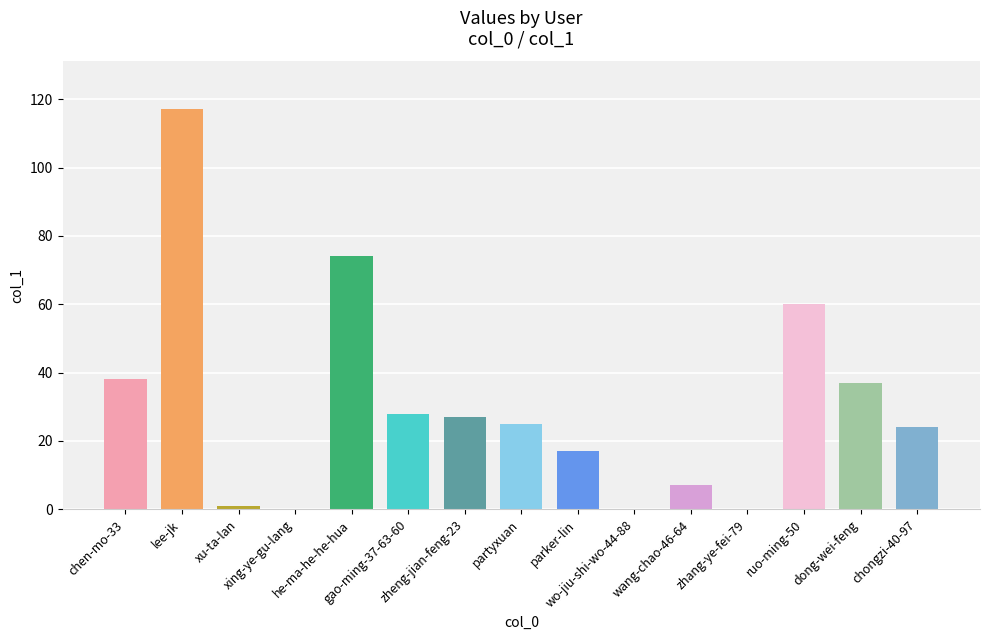

The chart shows a value of 65 at dong-wei-feng. True or false?

False